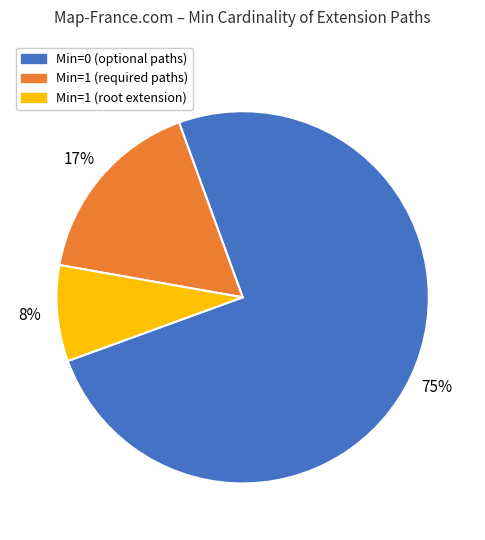

How many segments does this pie chart have?

3